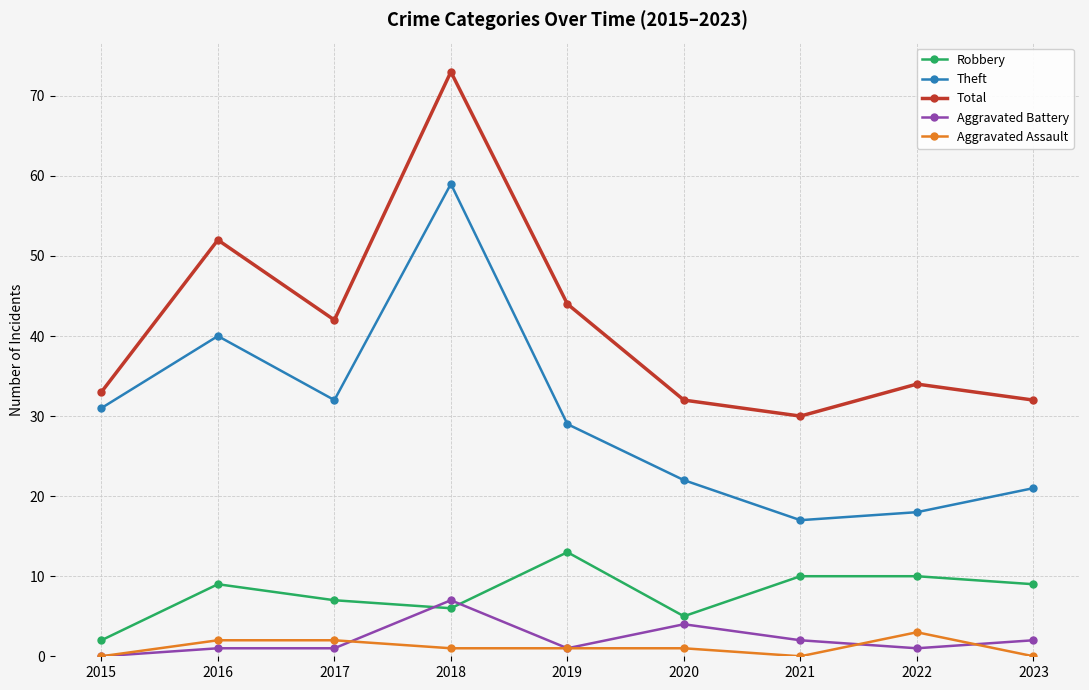

True or false: Aggravated Assault and Total intersect in this chart.

False